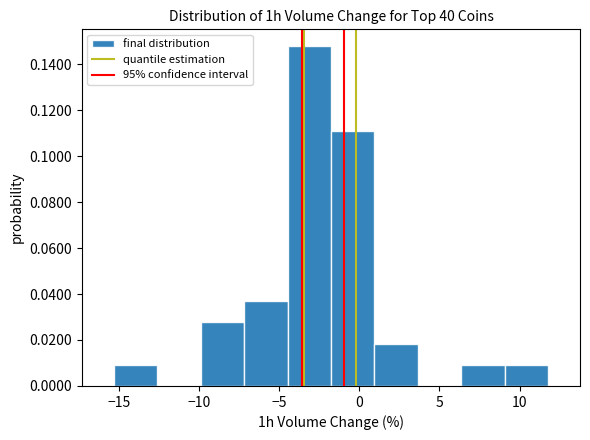

Reading left to right, transcribe this chart: for each bar, give the range it covers on the x-axis and its height. Neither the bar edges nor the heights are printed on the chart, so give them approximately, as read against the axes.

-15.5 to -12.5: 0.010
-12.5 to -10.0: 0
-10.0 to -7.0: 0.028
-7.0 to -4.5: 0.036
-4.5 to -2.0: 0.148
-2.0 to 1.0: 0.110
1.0 to 3.5: 0.018
3.5 to 6.5: 0
6.5 to 9.0: 0.010
9.0 to 12.0: 0.010